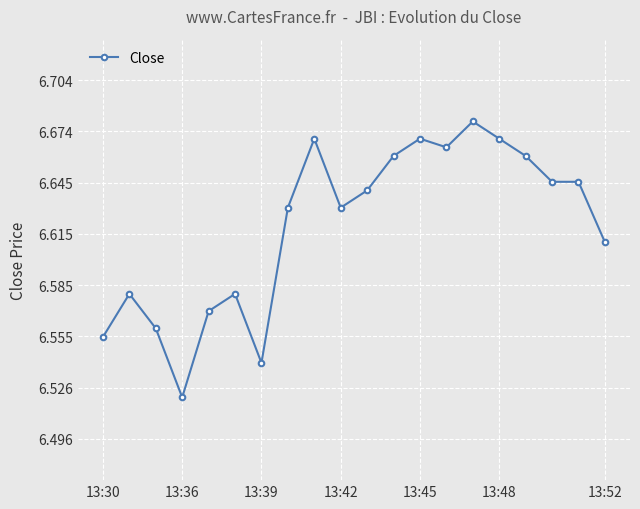

What is the sum of all values?

132.4